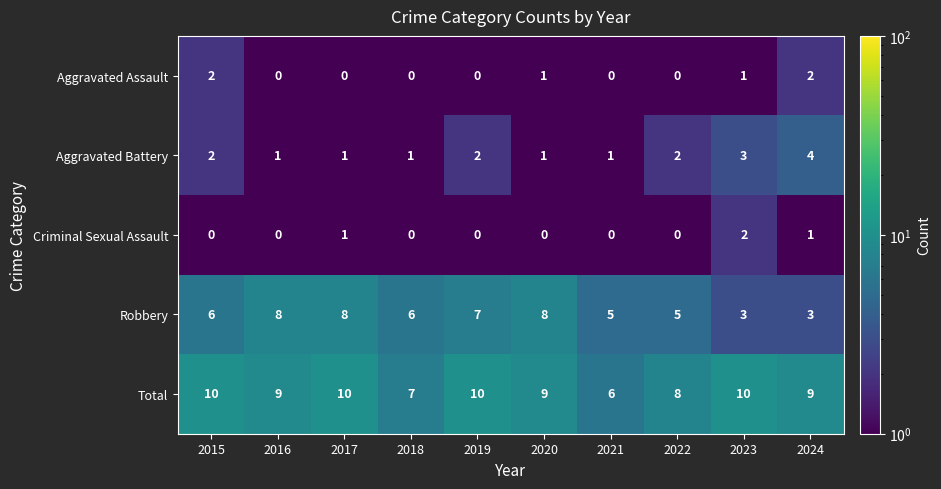

How many Criminal Sexual Assault values are between 0 and 1?

9